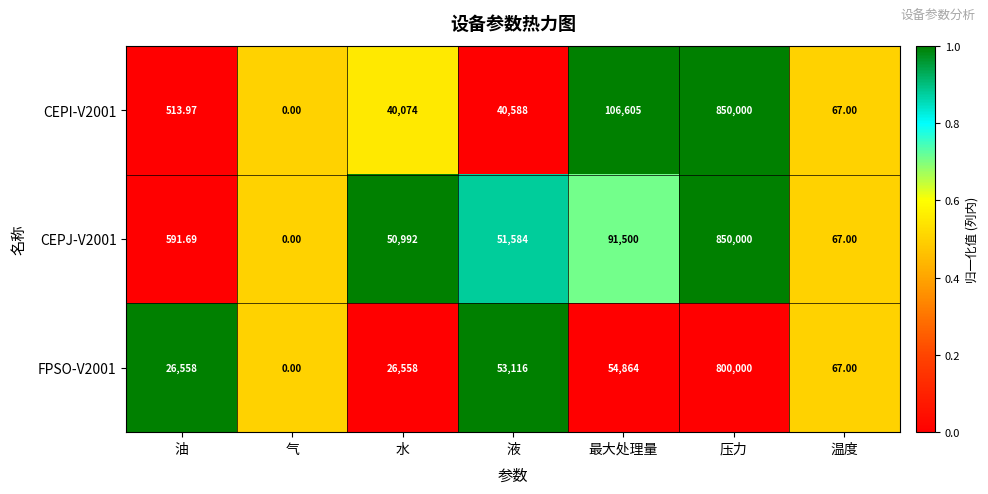

Where is FPSO-V2001 nearest to the value 400000?

最大处理量